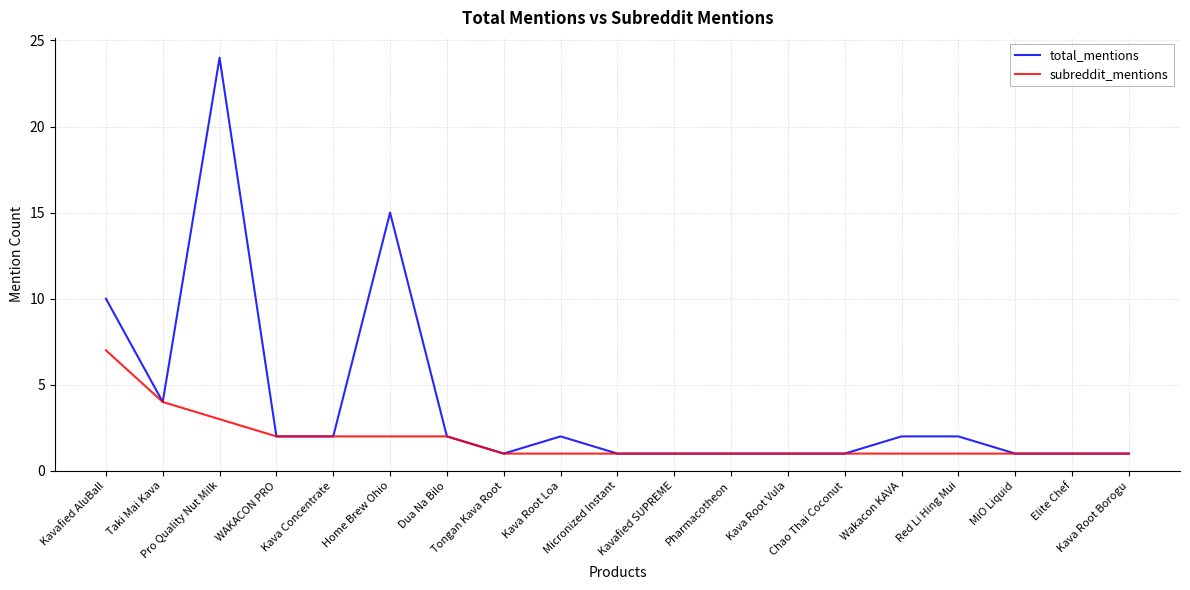

Where is subreddit_mentions nearest to the value 4?

Taki Mai Kava